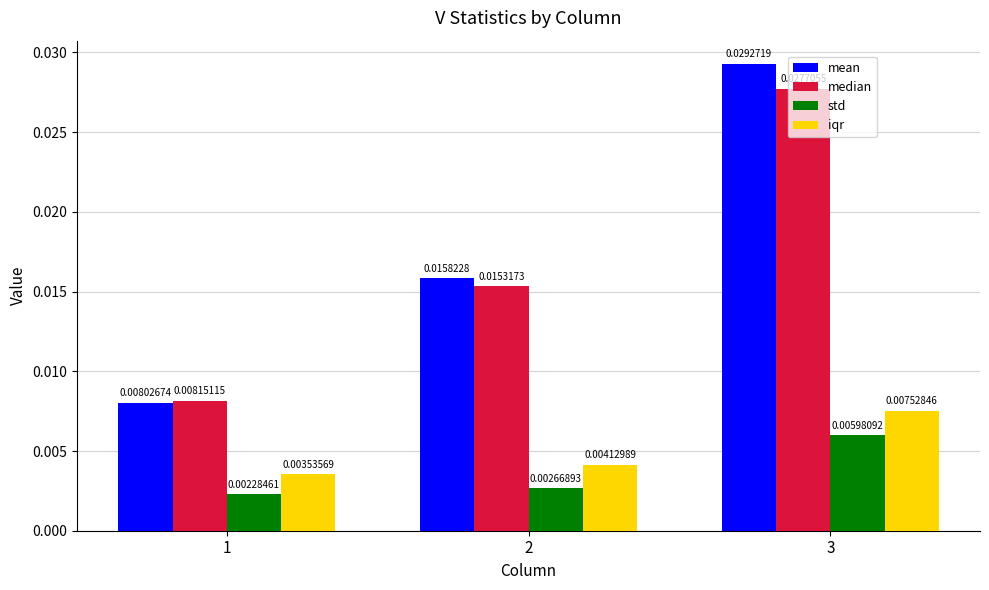

Rank the series at 1 from highest to lowest value.

median, mean, iqr, std